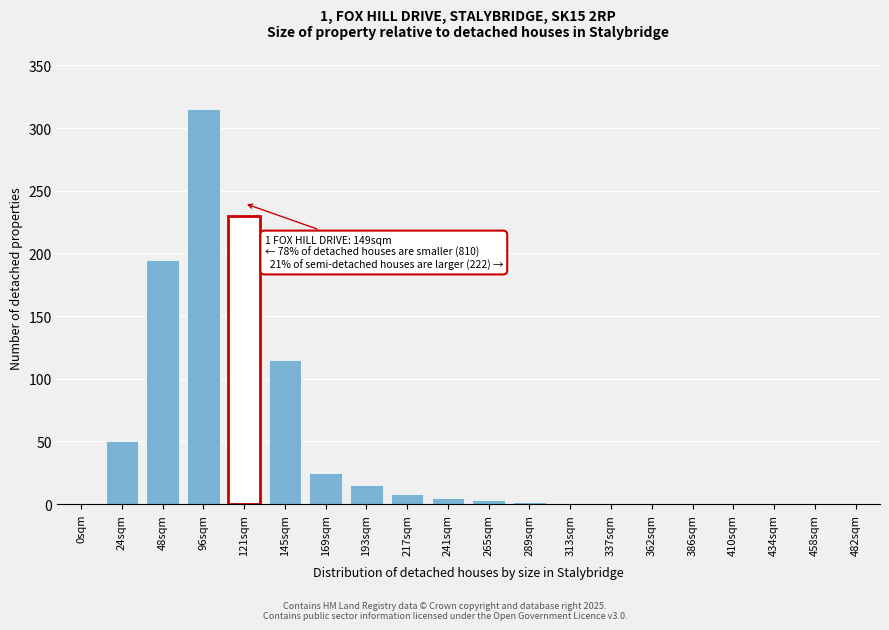

What is the sum of all values?

965